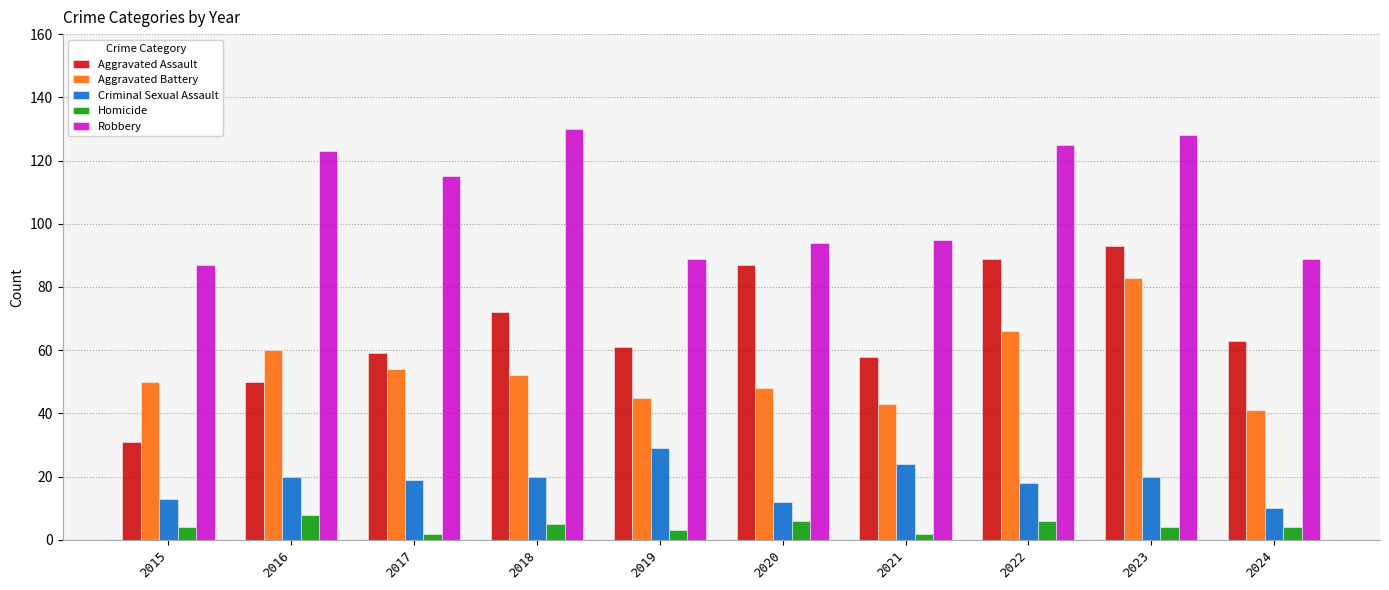

At which label does Aggravated Assault reach its minimum?

2015